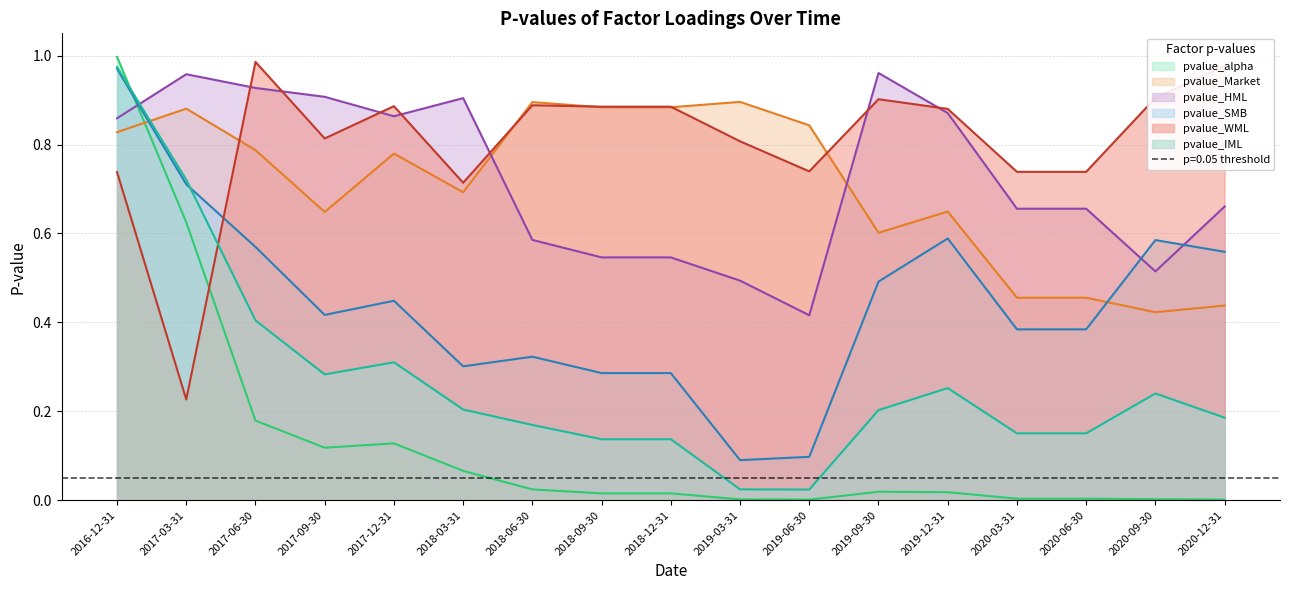

Reading left to right, transcribe all the data shown in this chart.

pvalue_alpha: 2016-12-31=1.0	2017-03-31=0.6	2017-06-30=0.2	2017-09-30=0.1	2017-12-31=0.1	2018-03-31=0.1	2018-06-30=0.0	2018-09-30=0.0	2018-12-31=0.0	2019-03-31=0.0	2019-06-30=0.0	2019-09-30=0.0	2019-12-31=0.0	2020-03-31=0.0	2020-06-30=0.0	2020-09-30=0.0	2020-12-31=0.0
pvalue_Market: 2016-12-31=0.8	2017-03-31=0.9	2017-06-30=0.8	2017-09-30=0.6	2017-12-31=0.8	2018-03-31=0.7	2018-06-30=0.9	2018-09-30=0.9	2018-12-31=0.9	2019-03-31=0.9	2019-06-30=0.8	2019-09-30=0.6	2019-12-31=0.6	2020-03-31=0.5	2020-06-30=0.5	2020-09-30=0.4	2020-12-31=0.4
pvalue_HML: 2016-12-31=0.9	2017-03-31=1.0	2017-06-30=0.9	2017-09-30=0.9	2017-12-31=0.9	2018-03-31=0.9	2018-06-30=0.6	2018-09-30=0.5	2018-12-31=0.5	2019-03-31=0.5	2019-06-30=0.4	2019-09-30=1.0	2019-12-31=0.9	2020-03-31=0.7	2020-06-30=0.7	2020-09-30=0.5	2020-12-31=0.7
pvalue_SMB: 2016-12-31=1.0	2017-03-31=0.7	2017-06-30=0.6	2017-09-30=0.4	2017-12-31=0.4	2018-03-31=0.3	2018-06-30=0.3	2018-09-30=0.3	2018-12-31=0.3	2019-03-31=0.1	2019-06-30=0.1	2019-09-30=0.5	2019-12-31=0.6	2020-03-31=0.4	2020-06-30=0.4	2020-09-30=0.6	2020-12-31=0.6
pvalue_WML: 2016-12-31=0.7	2017-03-31=0.2	2017-06-30=1.0	2017-09-30=0.8	2017-12-31=0.9	2018-03-31=0.7	2018-06-30=0.9	2018-09-30=0.9	2018-12-31=0.9	2019-03-31=0.8	2019-06-30=0.7	2019-09-30=0.9	2019-12-31=0.9	2020-03-31=0.7	2020-06-30=0.7	2020-09-30=0.9	2020-12-31=1.0
pvalue_IML: 2016-12-31=1.0	2017-03-31=0.7	2017-06-30=0.4	2017-09-30=0.3	2017-12-31=0.3	2018-03-31=0.2	2018-06-30=0.2	2018-09-30=0.1	2018-12-31=0.1	2019-03-31=0.0	2019-06-30=0.0	2019-09-30=0.2	2019-12-31=0.3	2020-03-31=0.2	2020-06-30=0.2	2020-09-30=0.2	2020-12-31=0.2